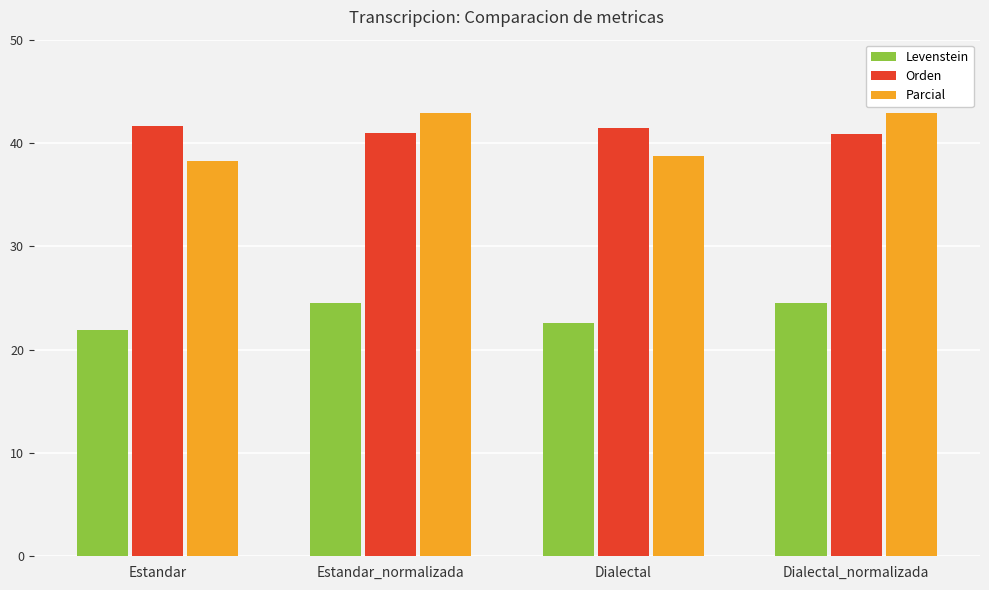

How many bars are there in total?

12